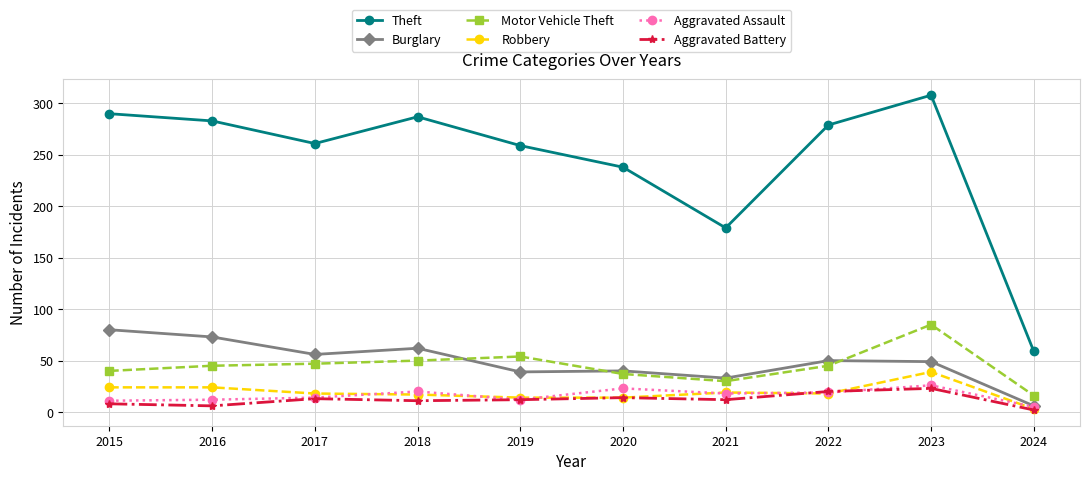

What is the highest value of the Motor Vehicle Theft series?

85